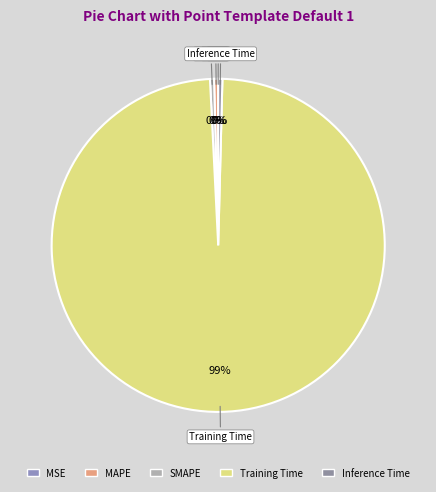

Is MAPE the majority of the pie?

No